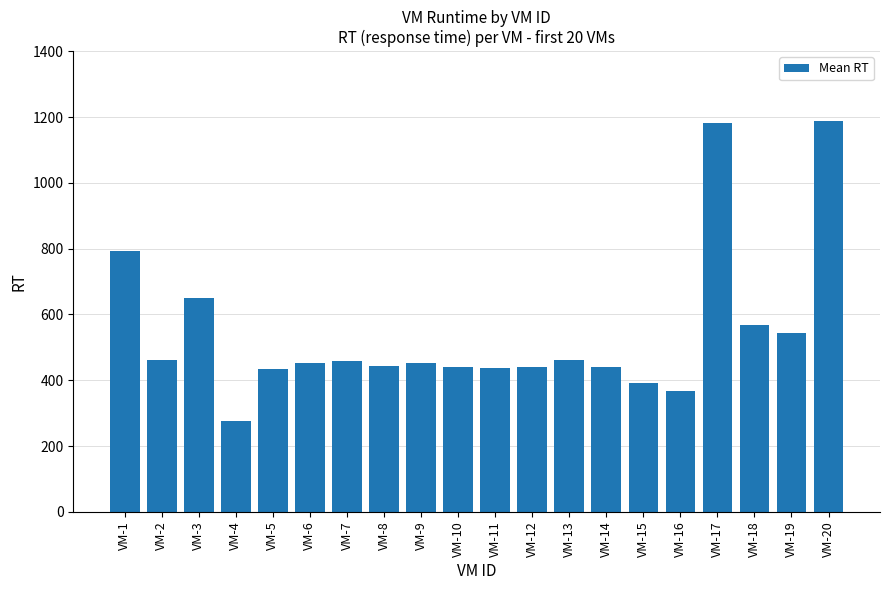

What is the approximate value at VM-19, to the nearest 100?

500